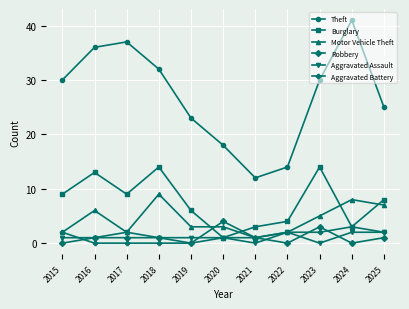

Where do Robbery and Aggravated Battery first cross each other?

2015 and 2016